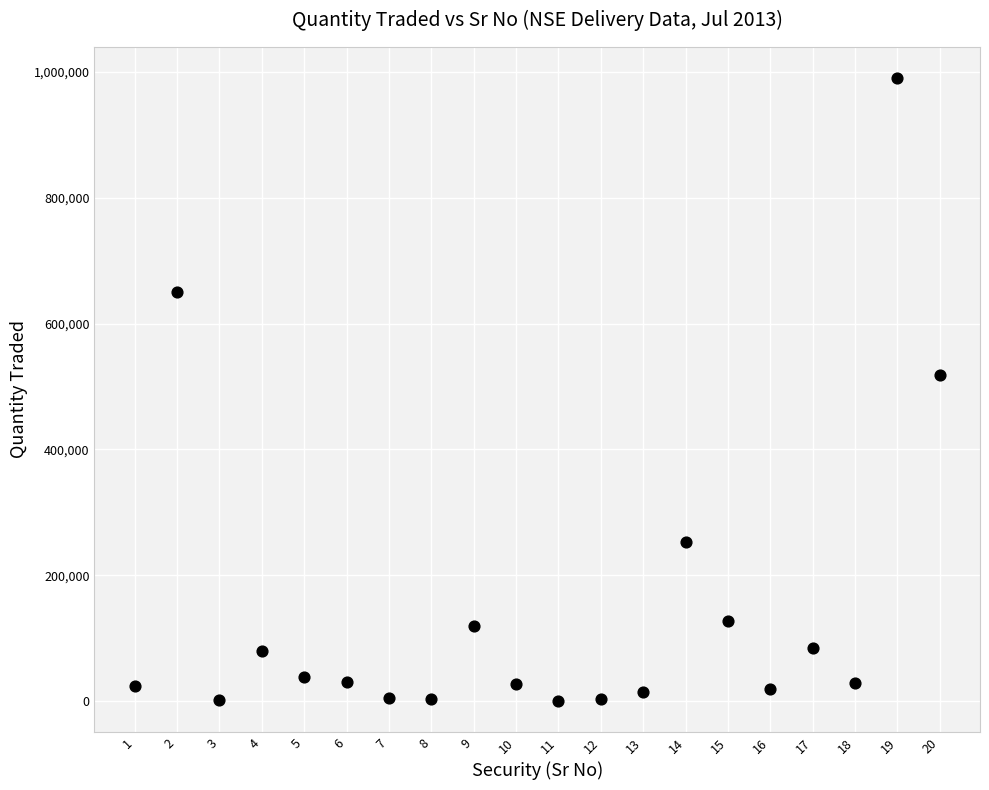

What is the range of Y values (max minus min)?

989421